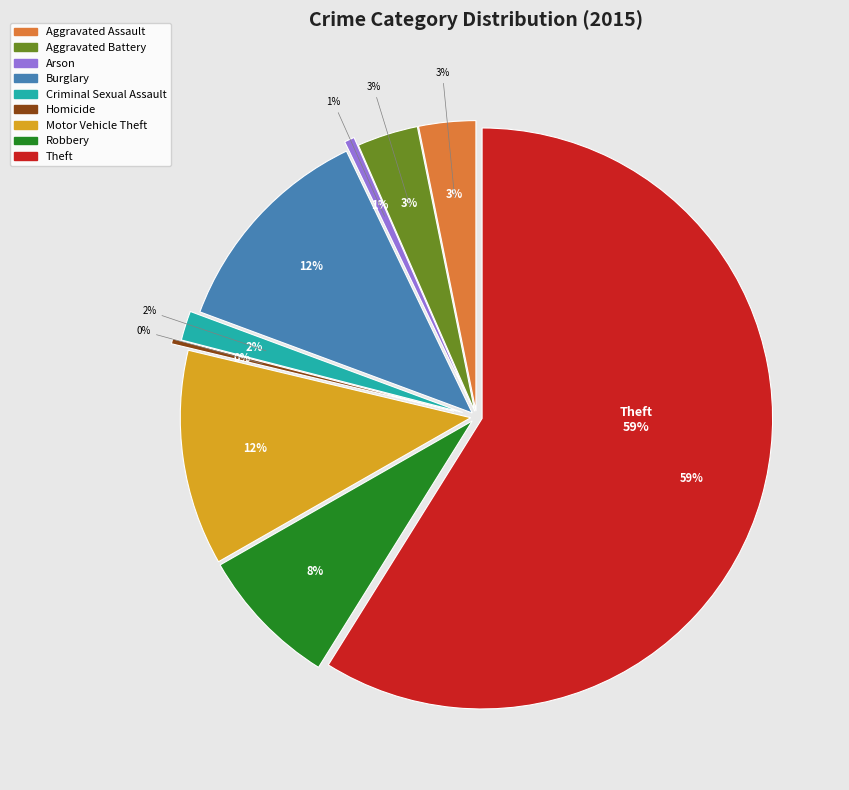

Count the number of slices in the pie.

9